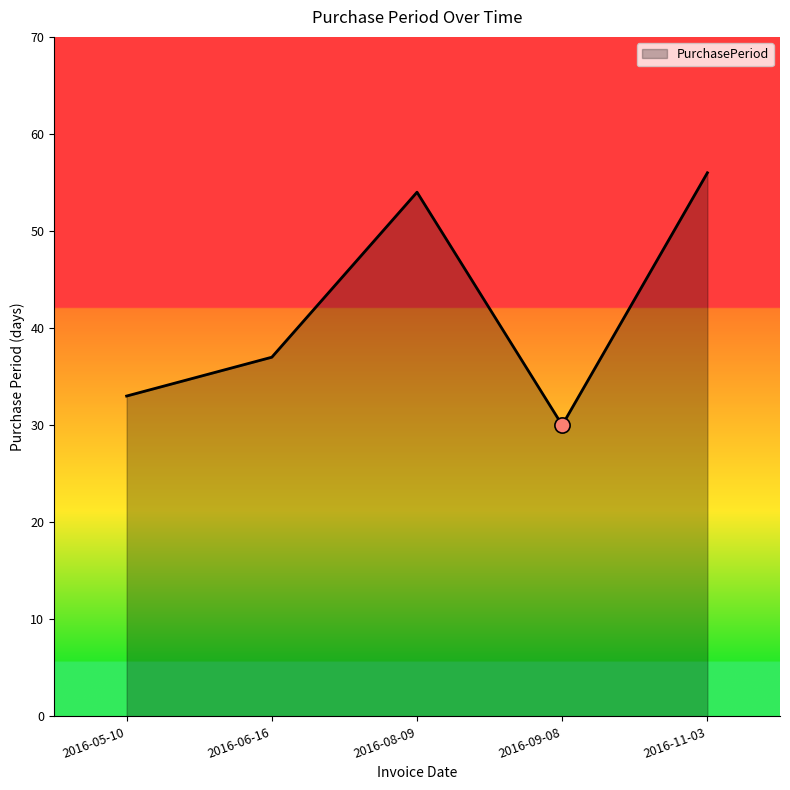

Approximately how many times larger is the value at 2016-09-08 compared to 2016-06-16?

0.8